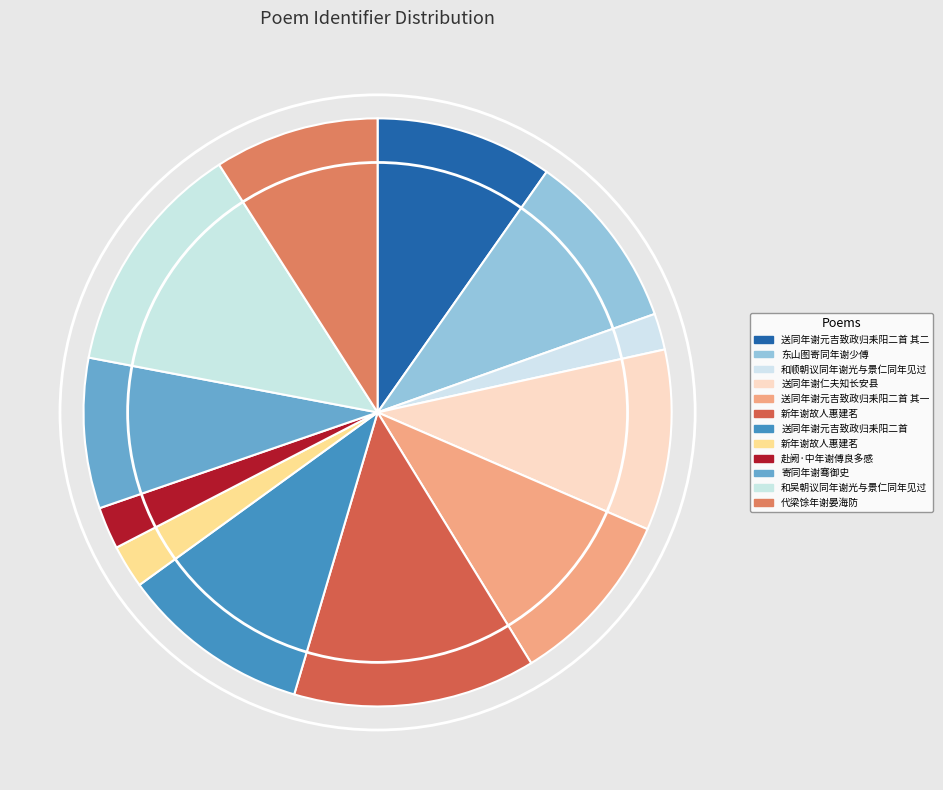

How many segments does this pie chart have?

12